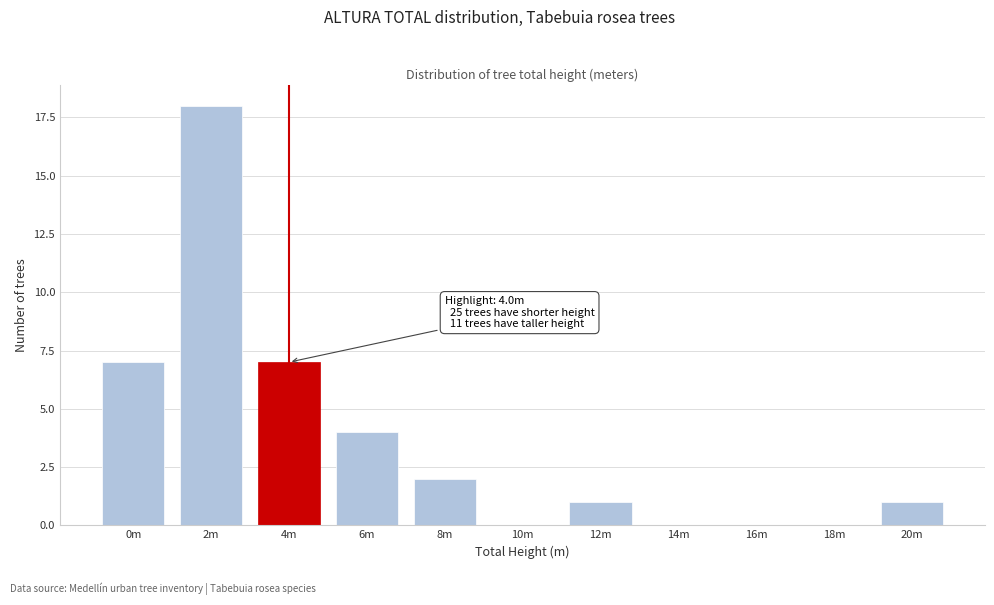

Reading right to left, what are all the values shown in this chart?

20m=1	18m=0	16m=0	14m=0	12m=1	10m=0	8m=2	6m=4	4m=7	2m=18	0m=7